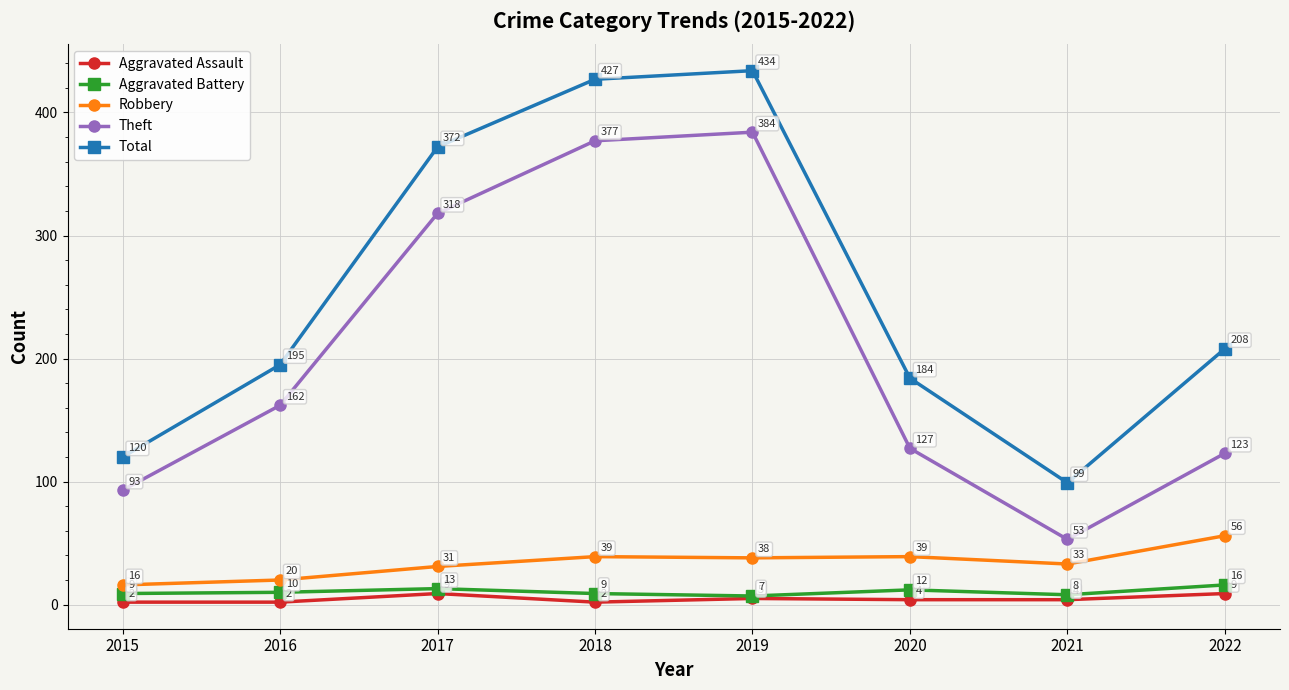

In Total, how many points are higher than both neighbors (excluding endpoints)?

1